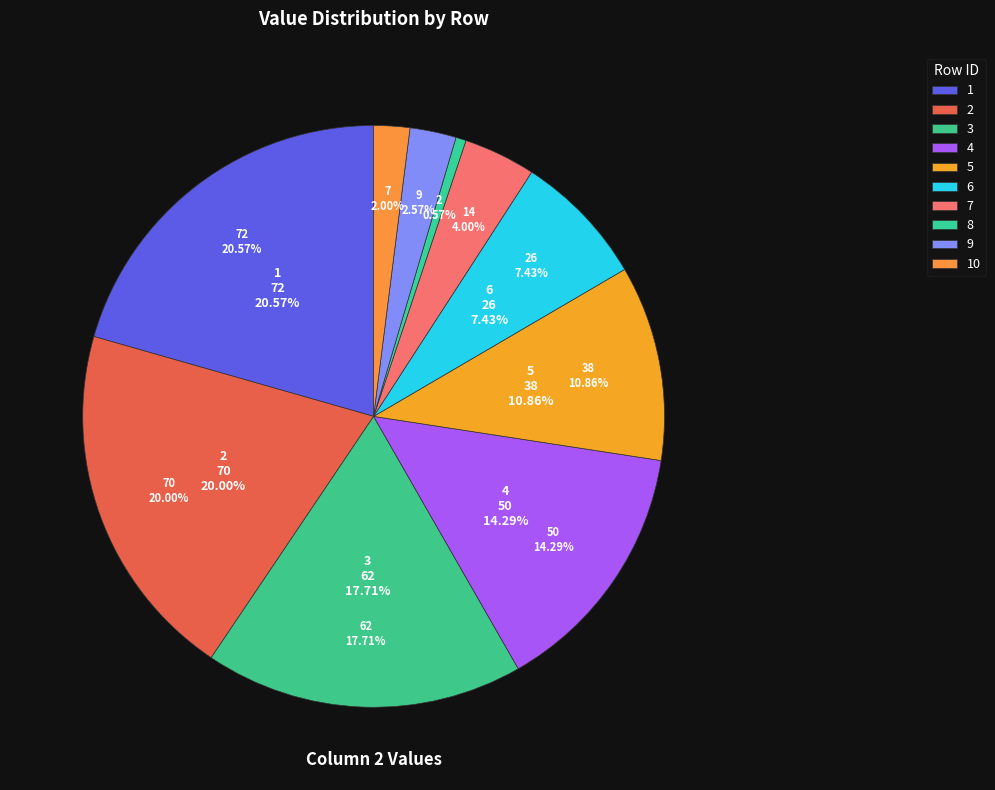

Which category has the biggest portion of the pie?

1